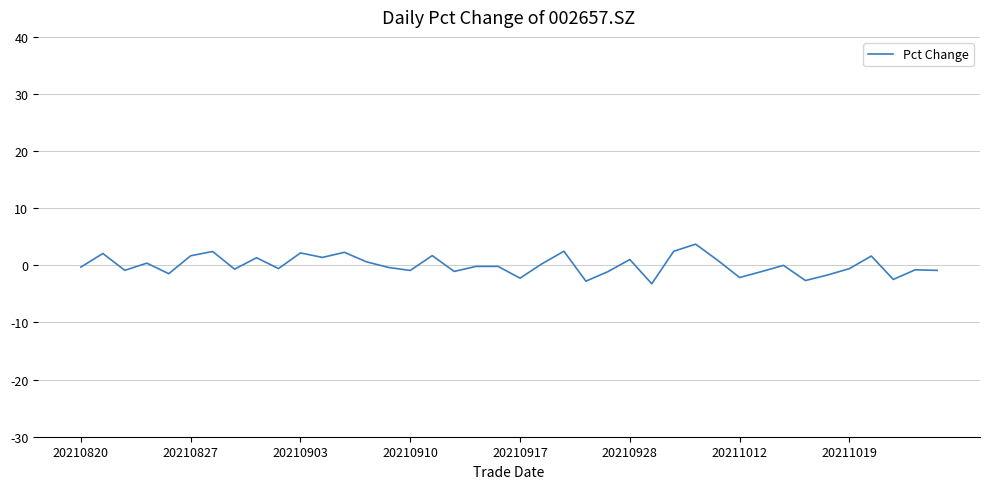

What is the minimum value shown in the chart?

-3.2